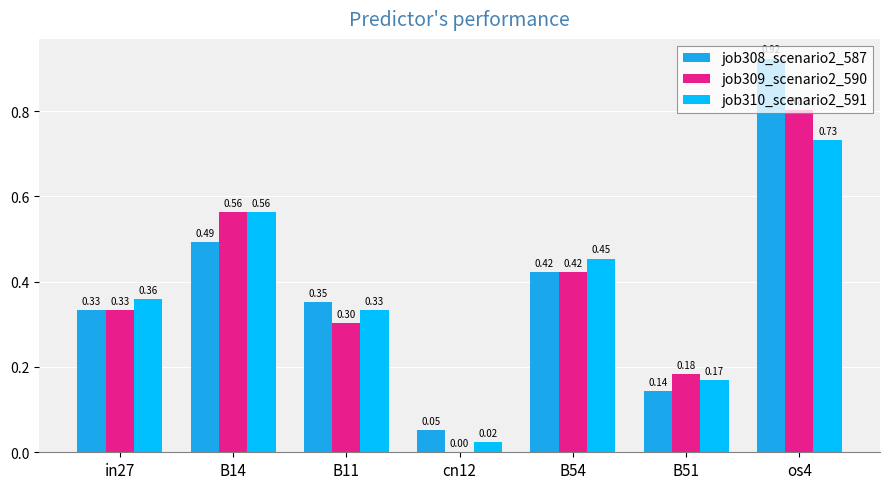

Is the value of job309_scenario2_590 at cn12 greater than the value of job310_scenario2_591 at B11?

No